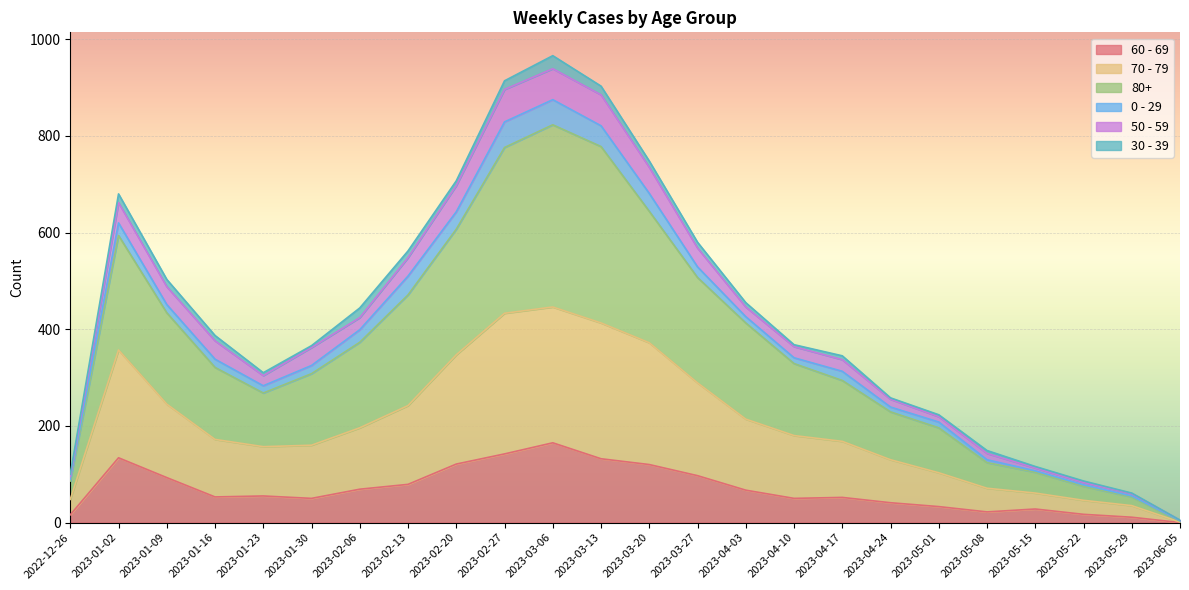

Which series has the largest total across all categories?

80+